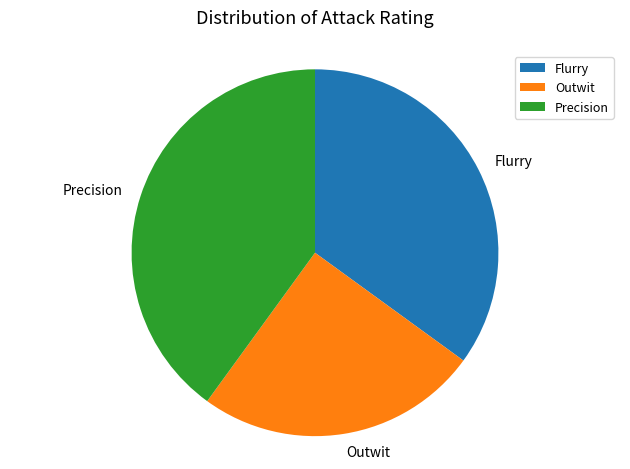

Approximately how many times larger is the value at Outwit compared to Precision?

0.6